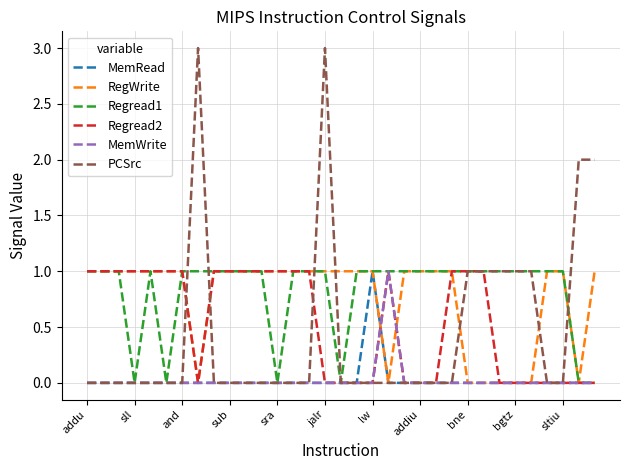

Which series has the widest spread of values?

PCSrc